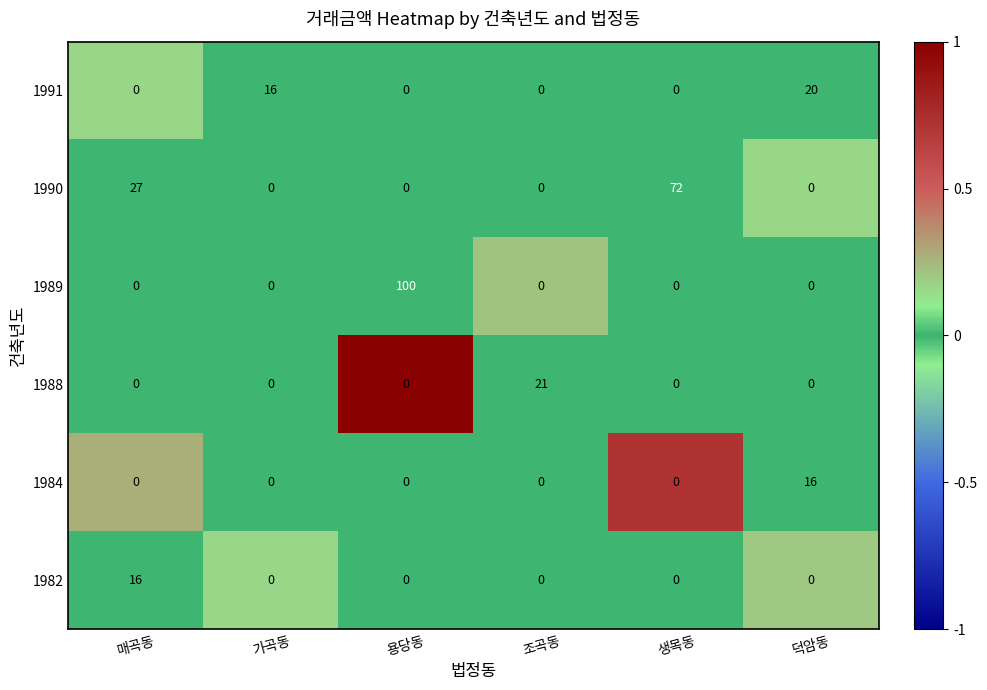

Count the 1990 values in the range 0 to 27.

5